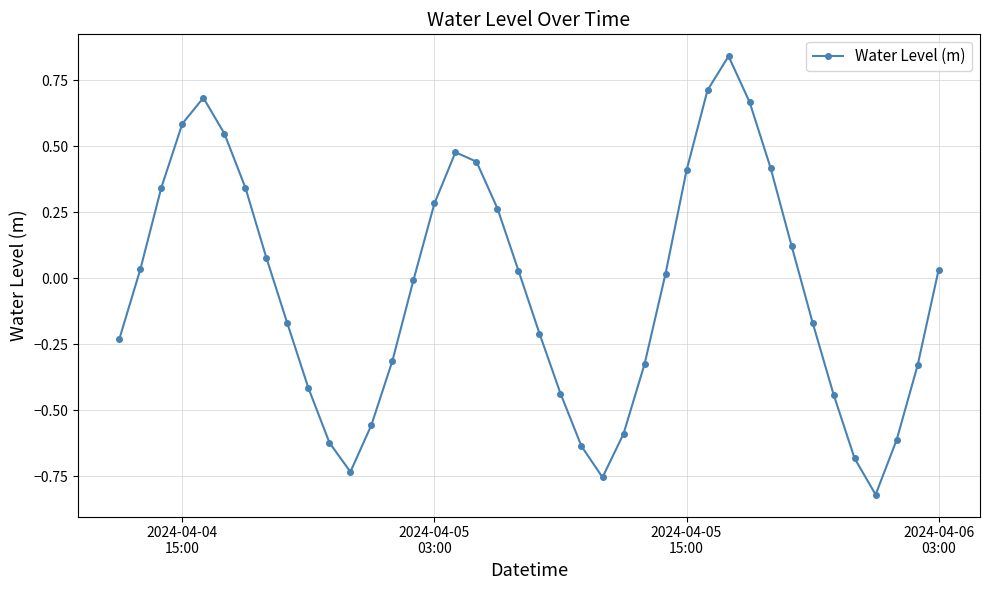

What is the difference between the maximum and minimum values?

1.7